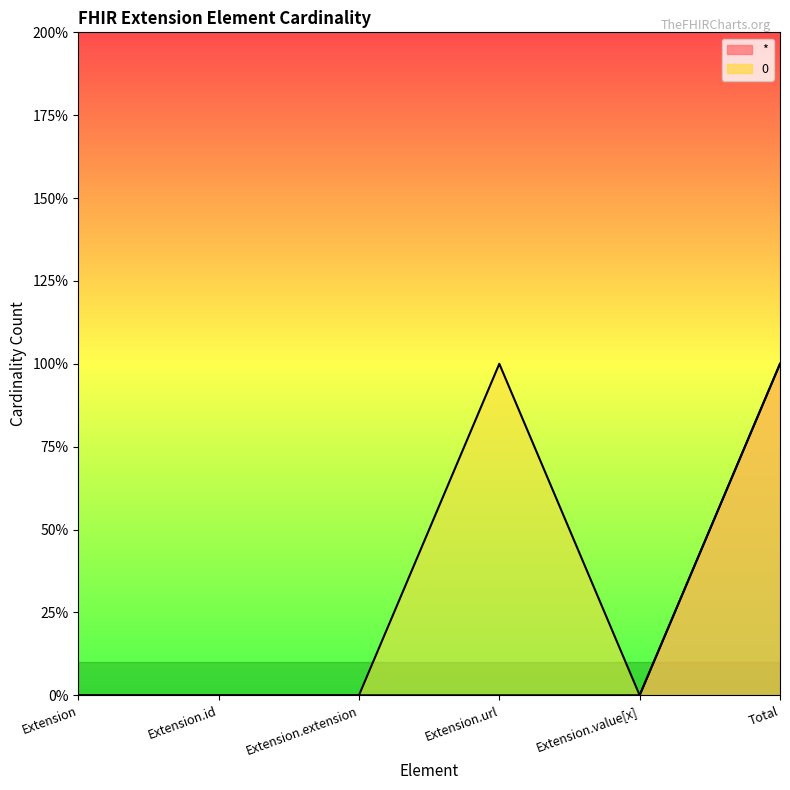

True or false: 0 and * intersect in this chart.

False